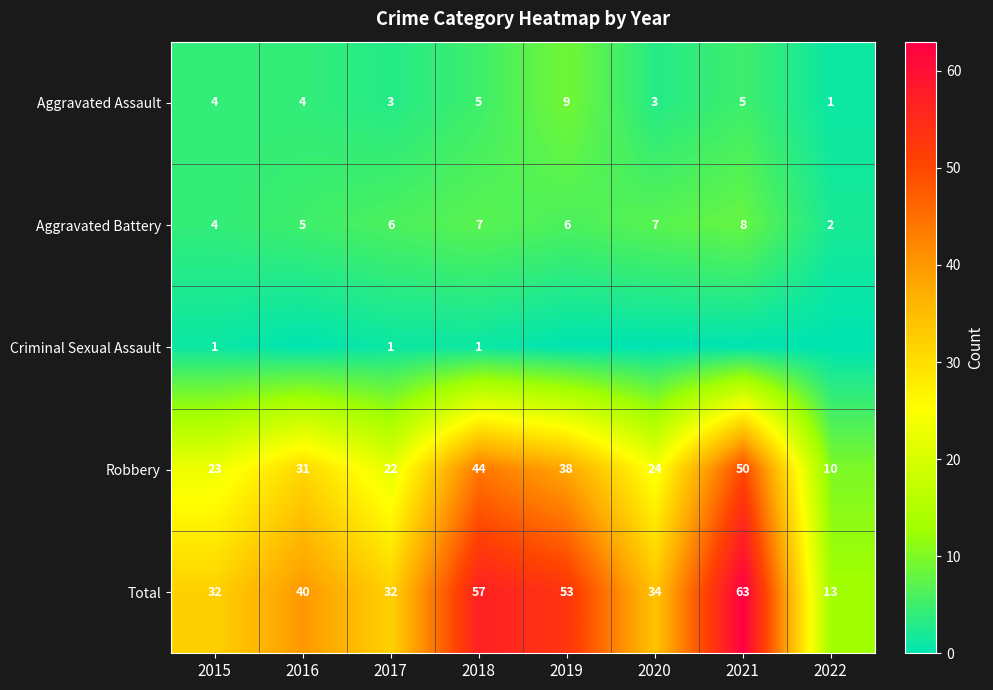

Which category has the highest value across all series?

2021